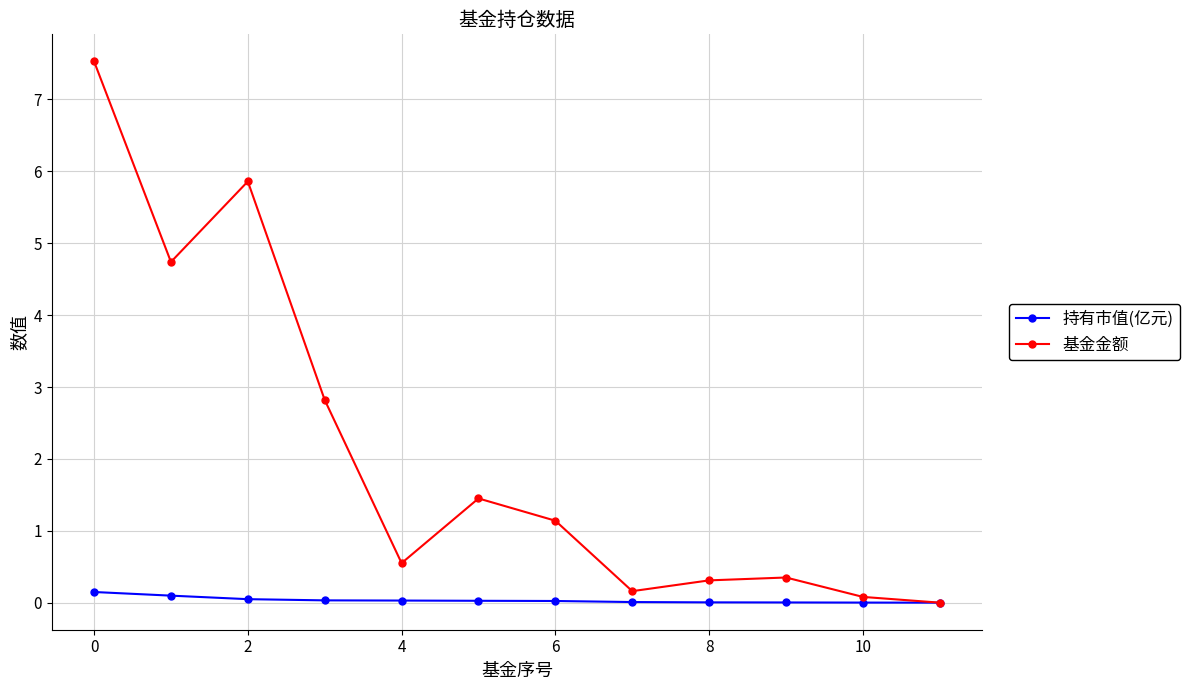

True or false: 基金金额 has more than 0 points higher than both neighbors.

True